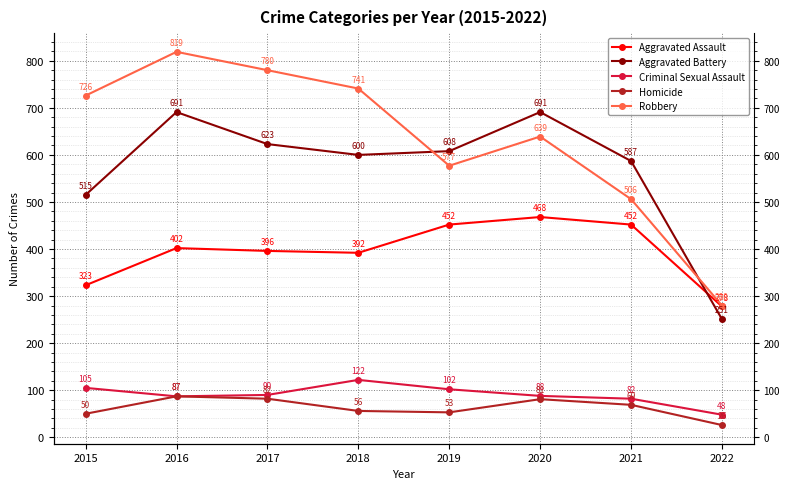

True or false: Robbery and Aggravated Assault intersect in this chart.

False